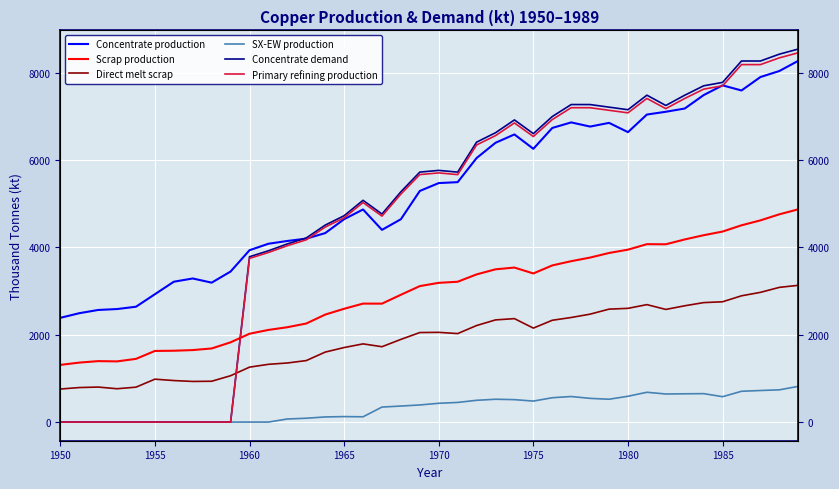

What are all the series names shown in the legend?

Concentrate production, Scrap production, Direct melt scrap, SX-EW production, Concentrate demand, Primary refining production